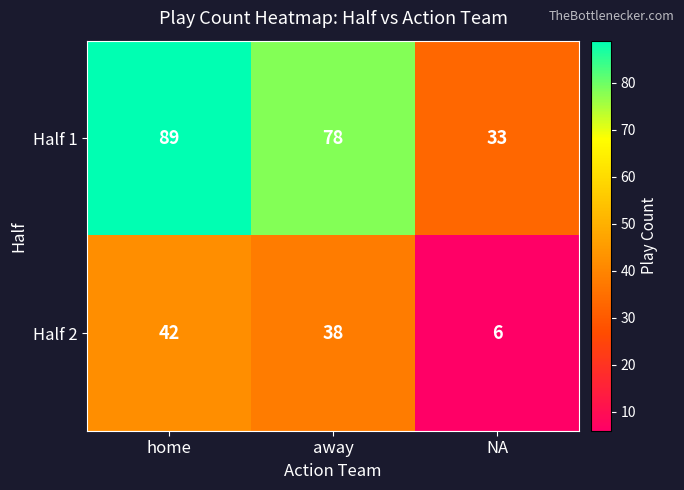

Is it true that Half 2 equals 16 at away?

False